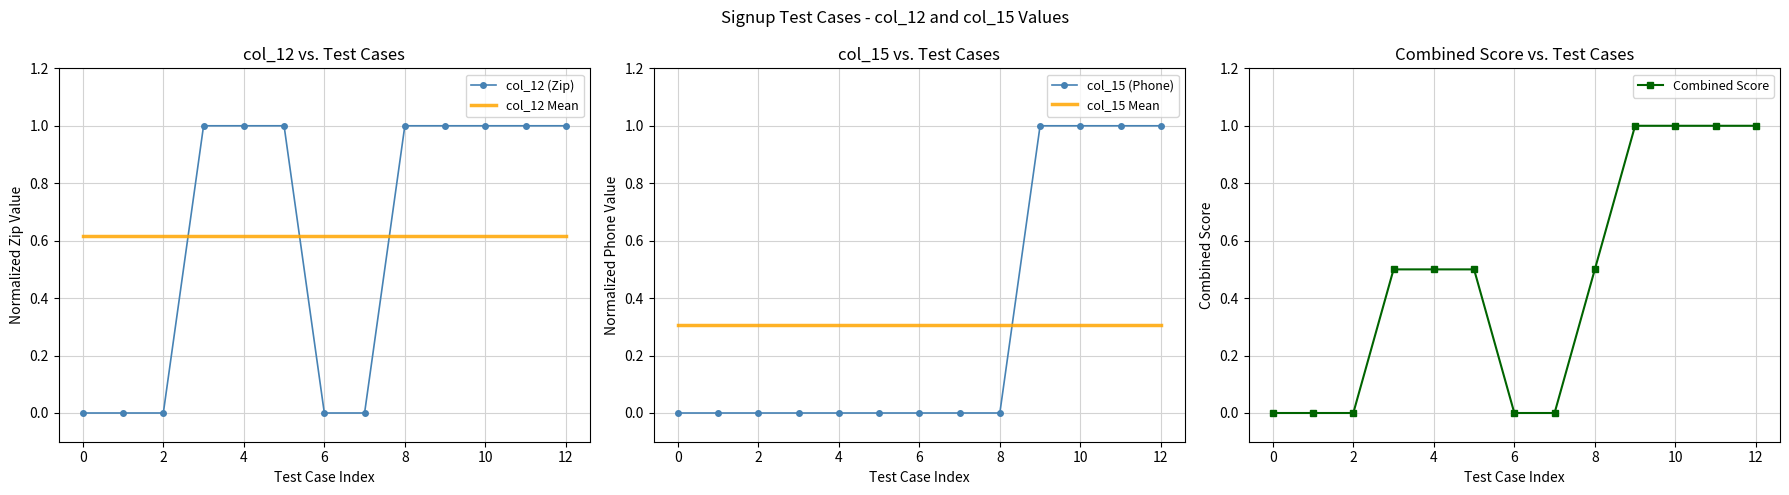

What is the label of the 3rd point from the right?

10